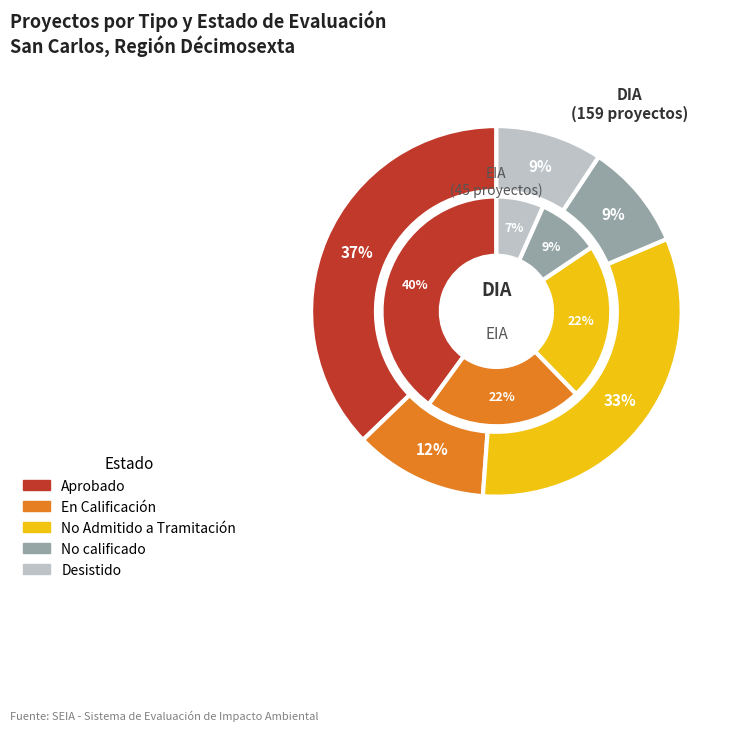

How much of the chart is everything except DIA?

22.1%